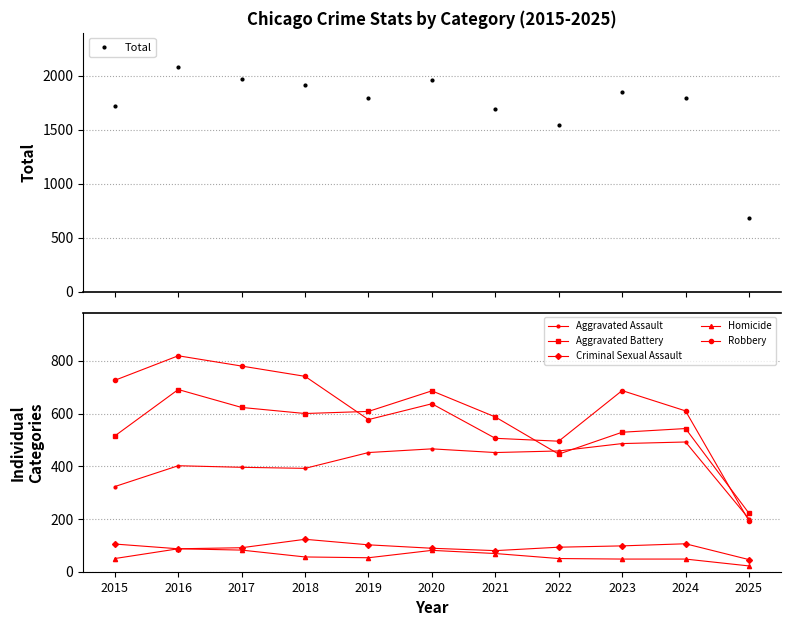

What is the average value of the Aggravated Assault series?

411